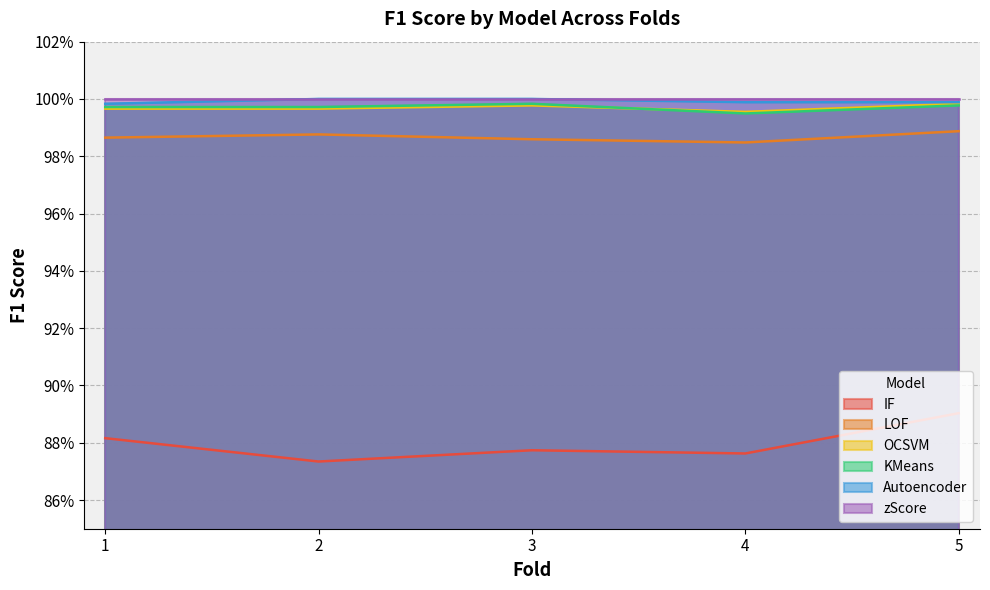

What are all the series names shown in the legend?

IF, LOF, OCSVM, KMeans, Autoencoder, zScore